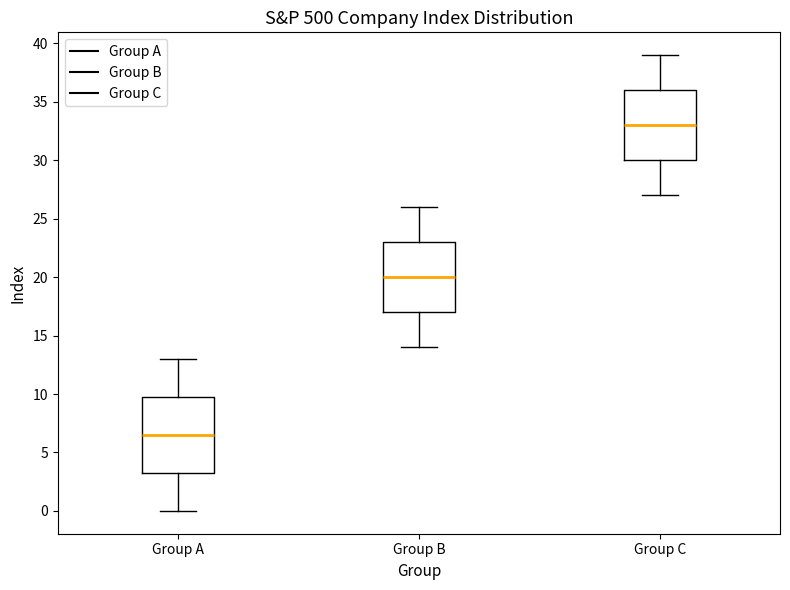

Which box's median line is the lowest?

Group A